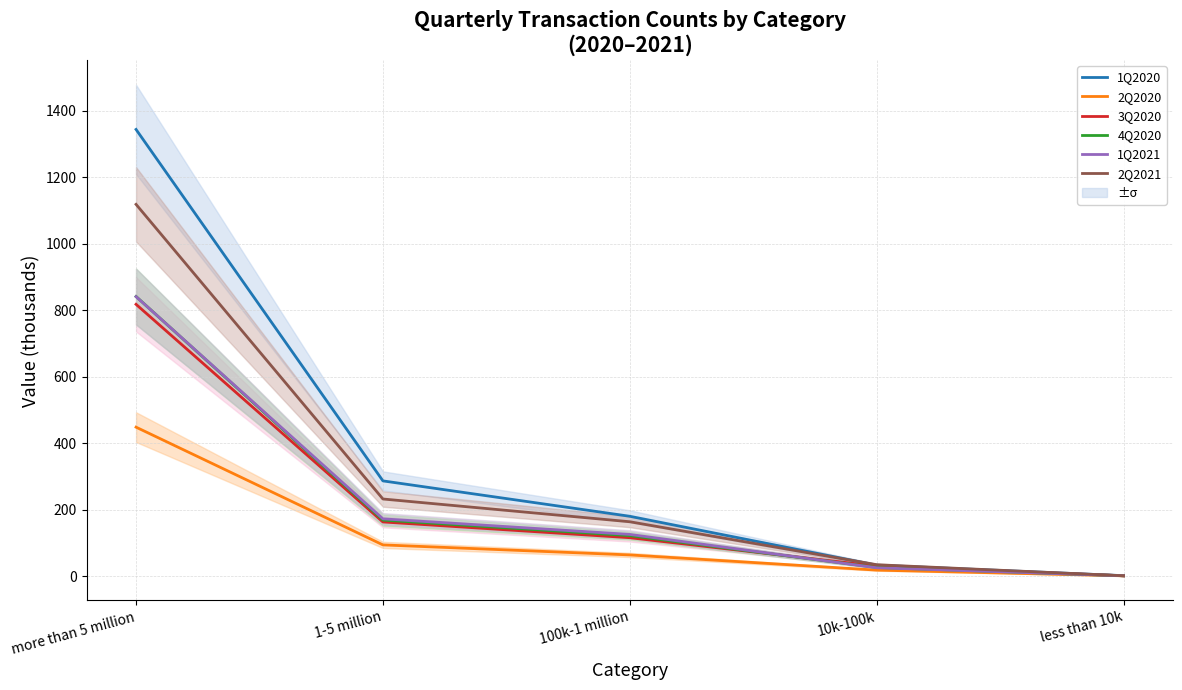

Reading right to left, transcribe all the data shown in this chart.

1Q2020: less than 10k=1.0	10k-100k=32.5	100k-1 million=179.6	1-5 million=286.0	more than 5 million=1343.0
2Q2020: less than 10k=0.5	10k-100k=17.7	100k-1 million=63.4	1-5 million=93.5	more than 5 million=447.6
3Q2020: less than 10k=0.7	10k-100k=29.8	100k-1 million=115.2	1-5 million=162.6	more than 5 million=817.1
4Q2020: less than 10k=0.7	10k-100k=25.7	100k-1 million=121.4	1-5 million=168.2	more than 5 million=840.6
1Q2021: less than 10k=0.7	10k-100k=24.8	100k-1 million=125.1	1-5 million=171.9	more than 5 million=840.2
2Q2021: less than 10k=0.7	10k-100k=33.9	100k-1 million=163.2	1-5 million=231.6	more than 5 million=1117.7